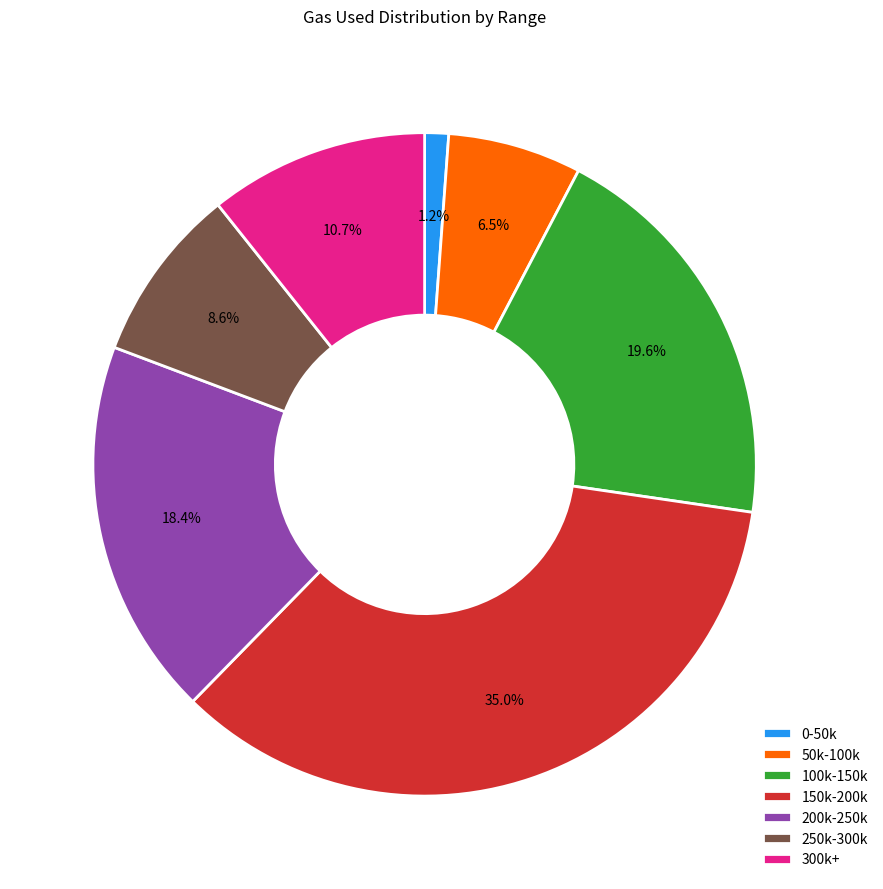

Does any single category account for the majority?

No